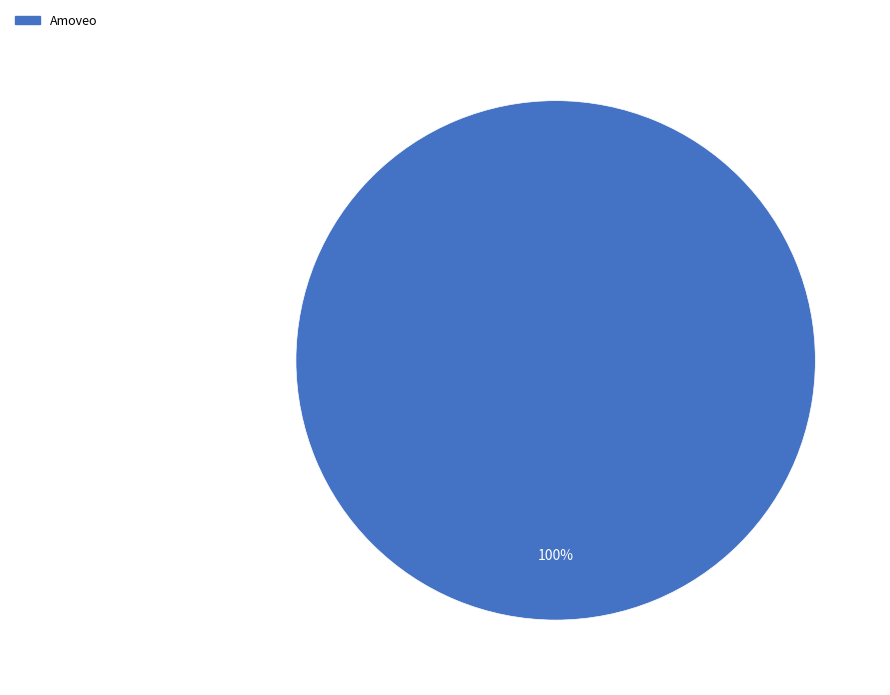

The Amoveo slice represents 100% of the pie. True or false?

True